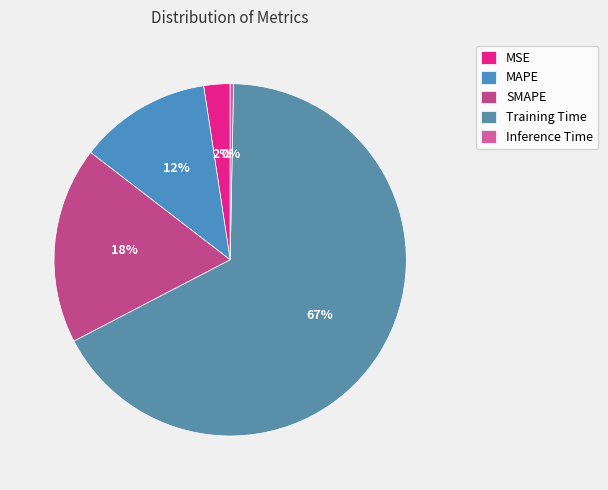

To the nearest percent, what is the difference between the largest and smallest slice percentages?

67%